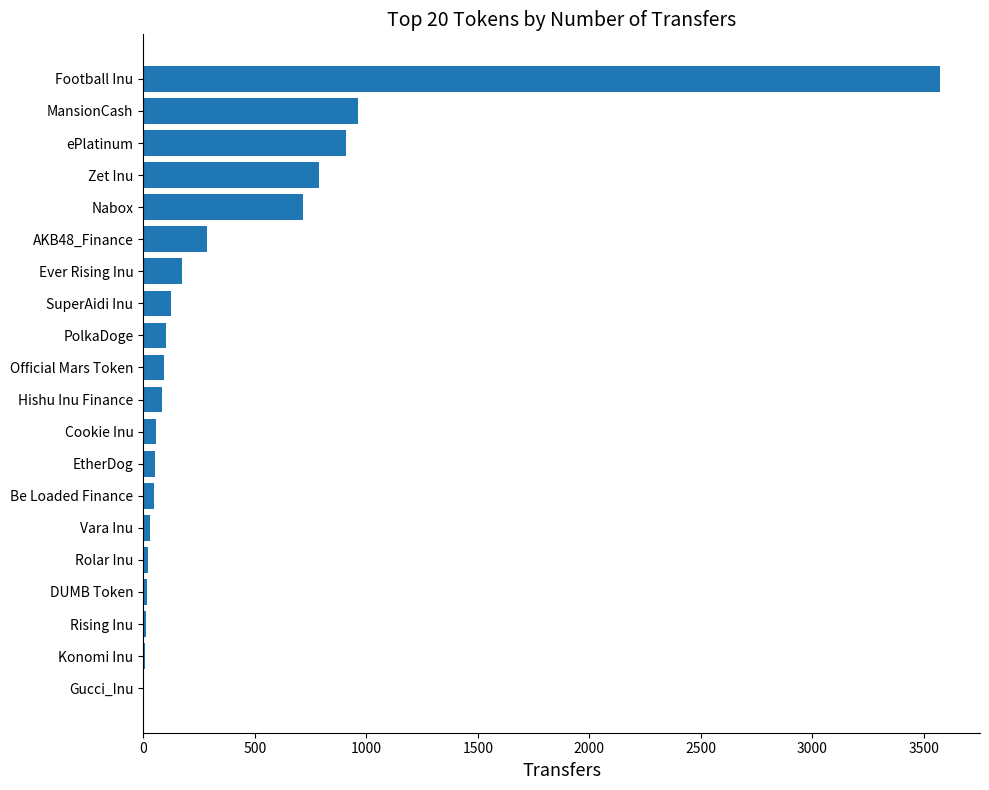

What is the sum of all values?

8065